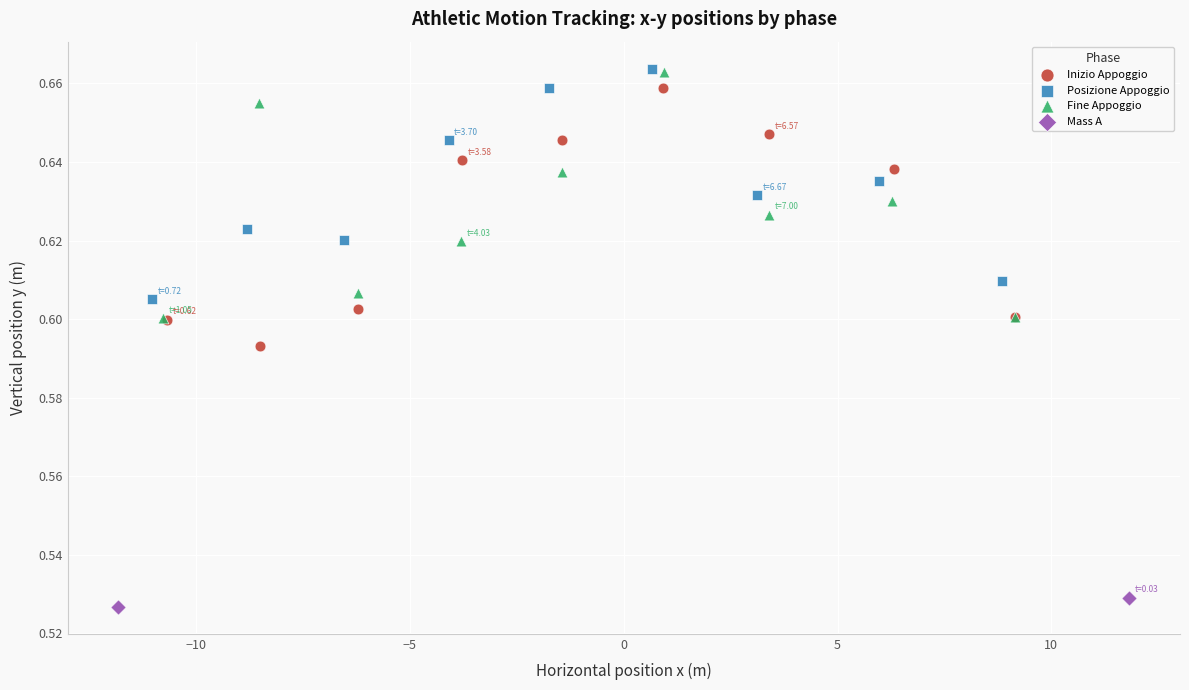

Which series has the widest spread of Y values?

Inizio Appoggio